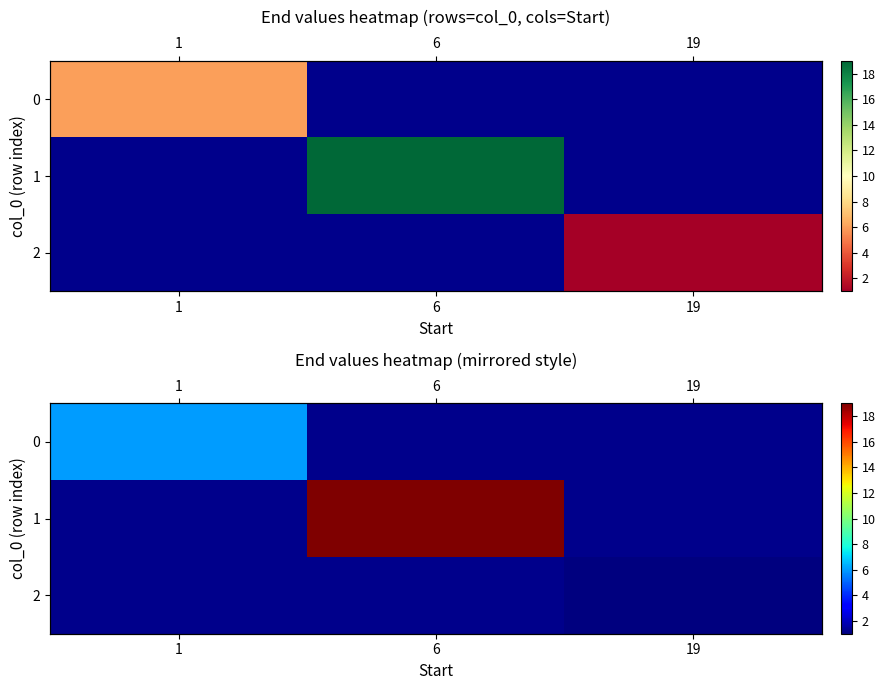

How many values in 1 are above zero?

1